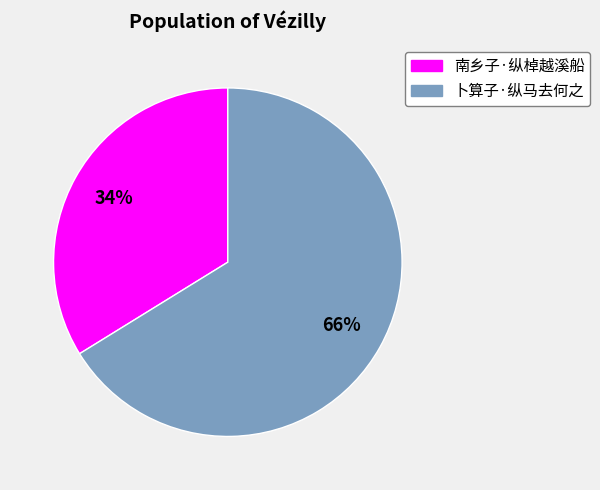

Which category has the smallest portion of the pie?

南乡子·纵棹越溪船